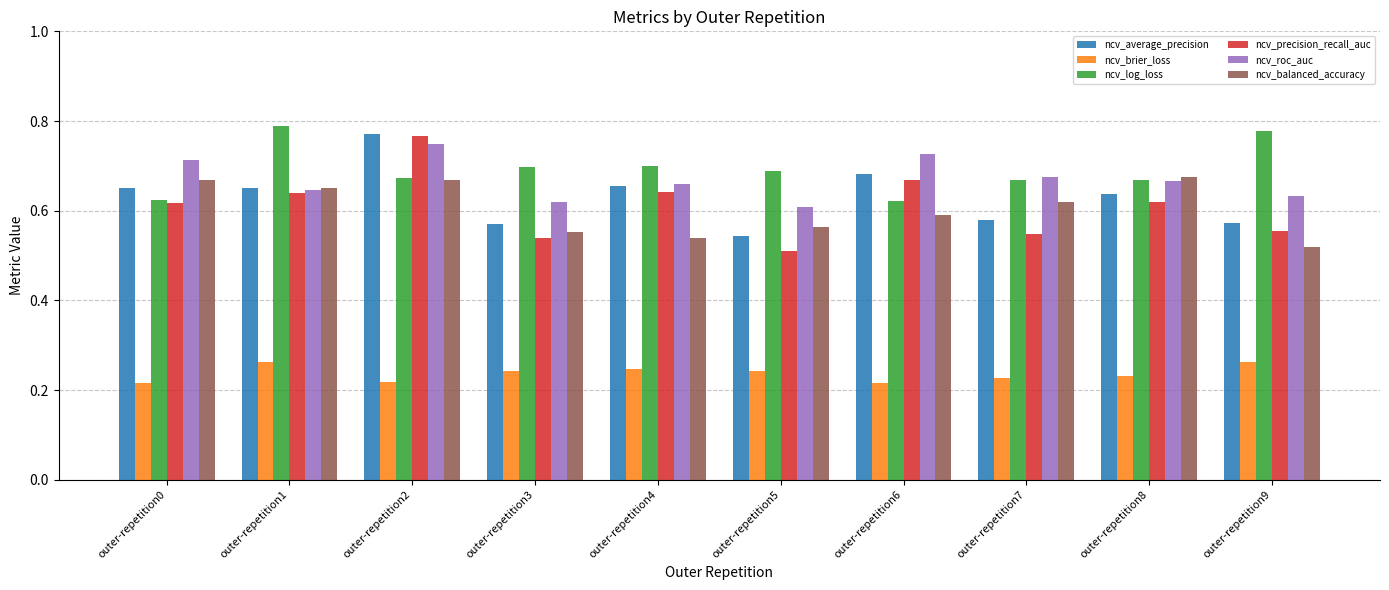

The ncv_precision_recall_auc series shows 0.7 at outer-repetition5. True or false?

False